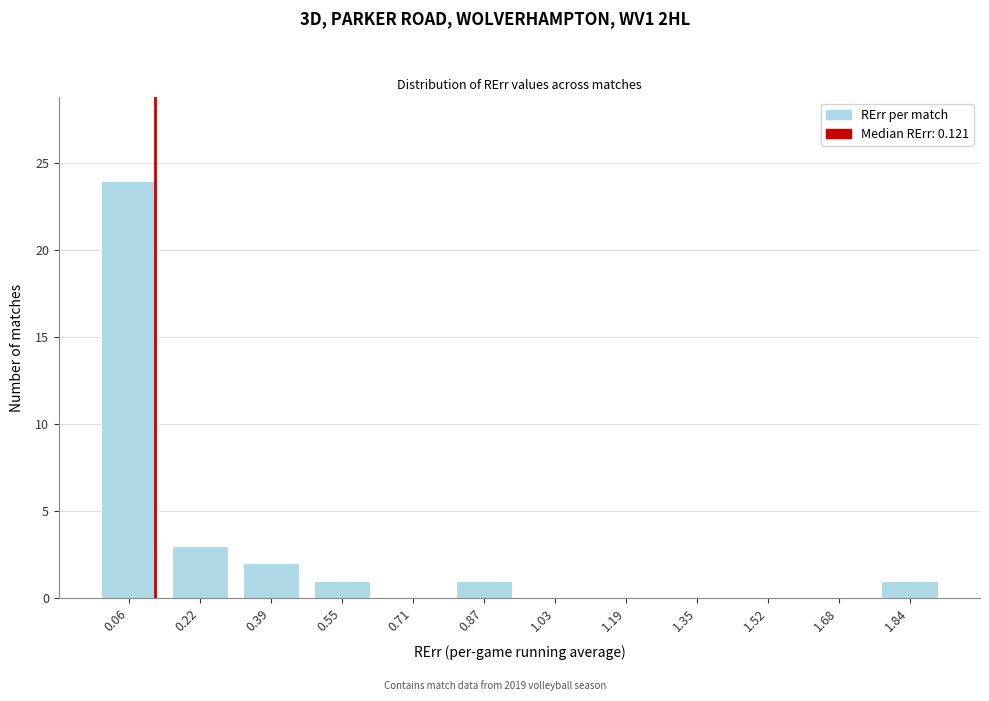

Reading left to right, what are all the values shown in this chart?

0.06=24	0.22=3	0.39=2	0.55=1	0.71=0	0.87=1	1.03=0	1.19=0	1.35=0	1.52=0	1.68=0	1.84=1